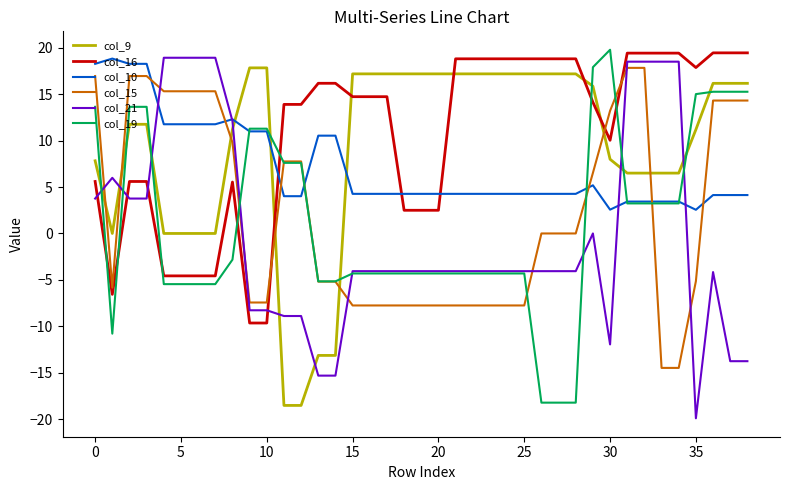

What is the minimum value shown in the chart?

-19.9